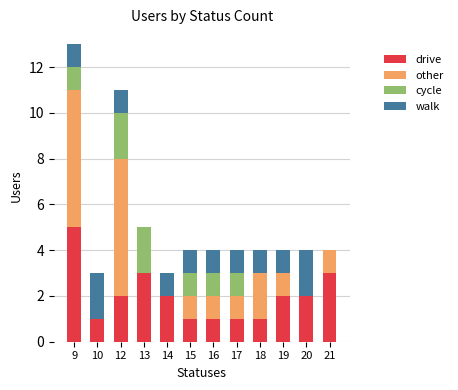

At which category is the sum across all series the highest?

9